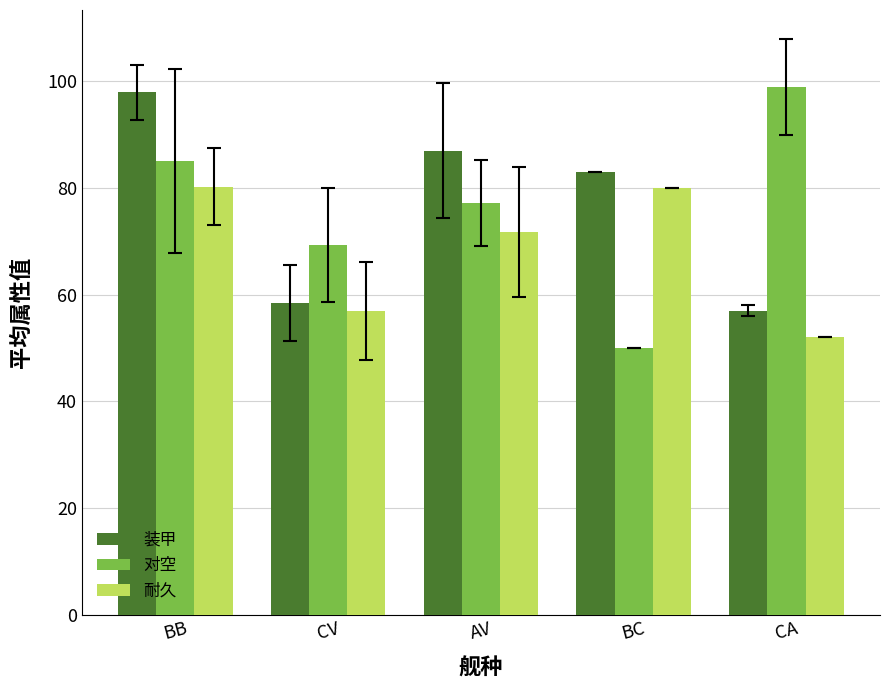

At BB, list the series in order from largest to smallest.

装甲, 对空, 耐久